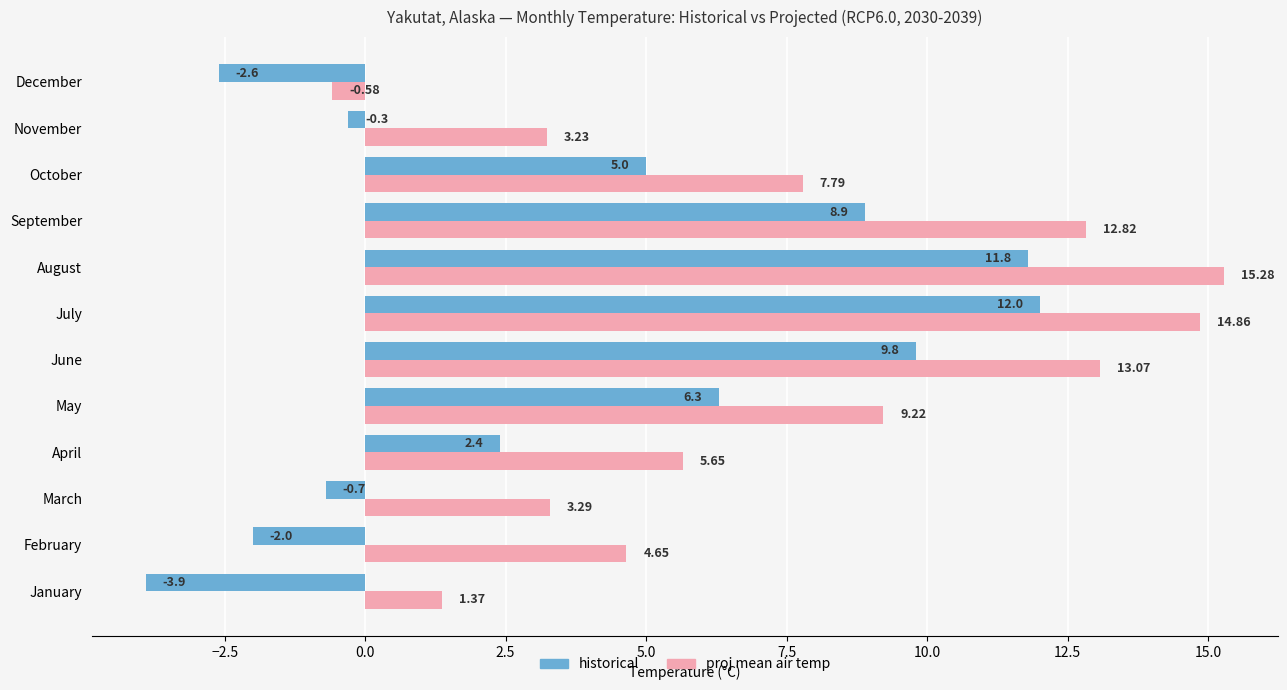

Which series has the largest total across all categories?

proj mean air temp